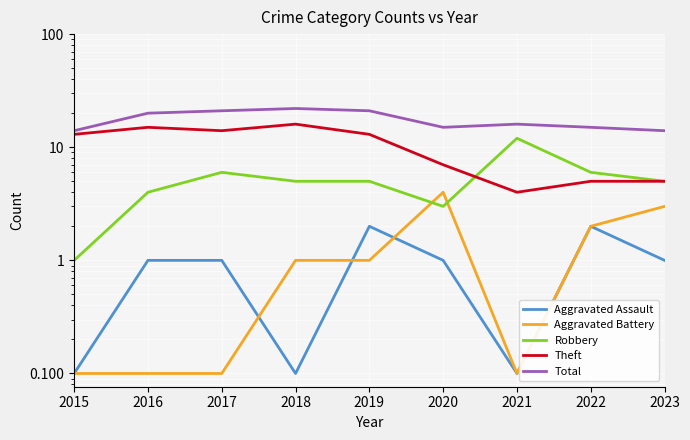

True or false: Aggravated Battery and Robbery cross at least once.

True